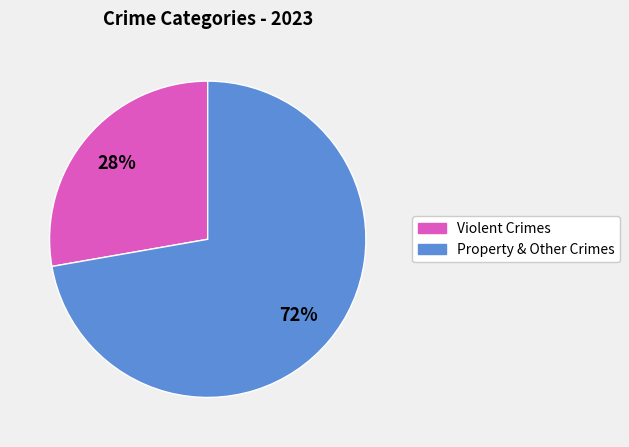

True or false: Property & Other Crimes accounts for 77% of the total.

False